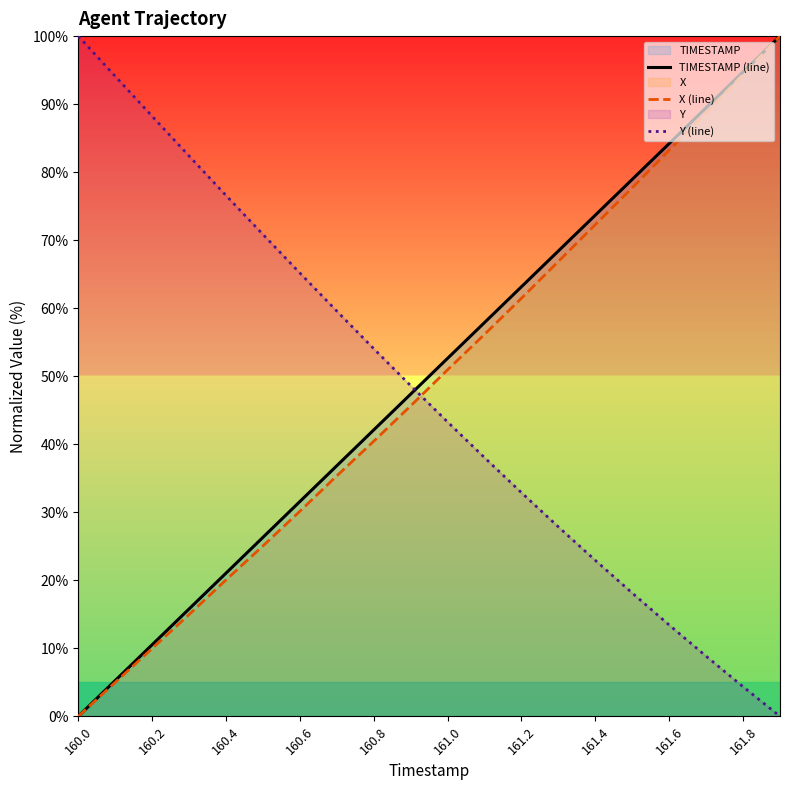

What is the sum of all TIMESTAMP (line) values?

1000.0